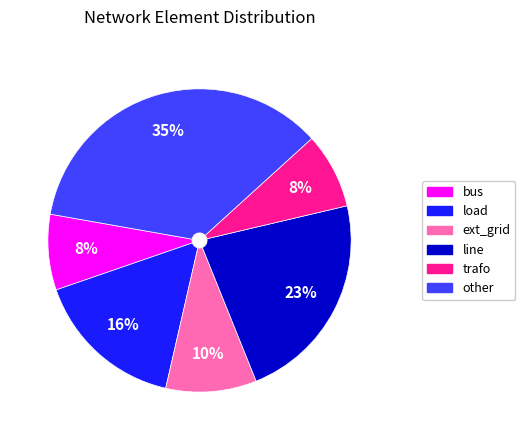

True or false: trafo accounts for 8% of the total.

True